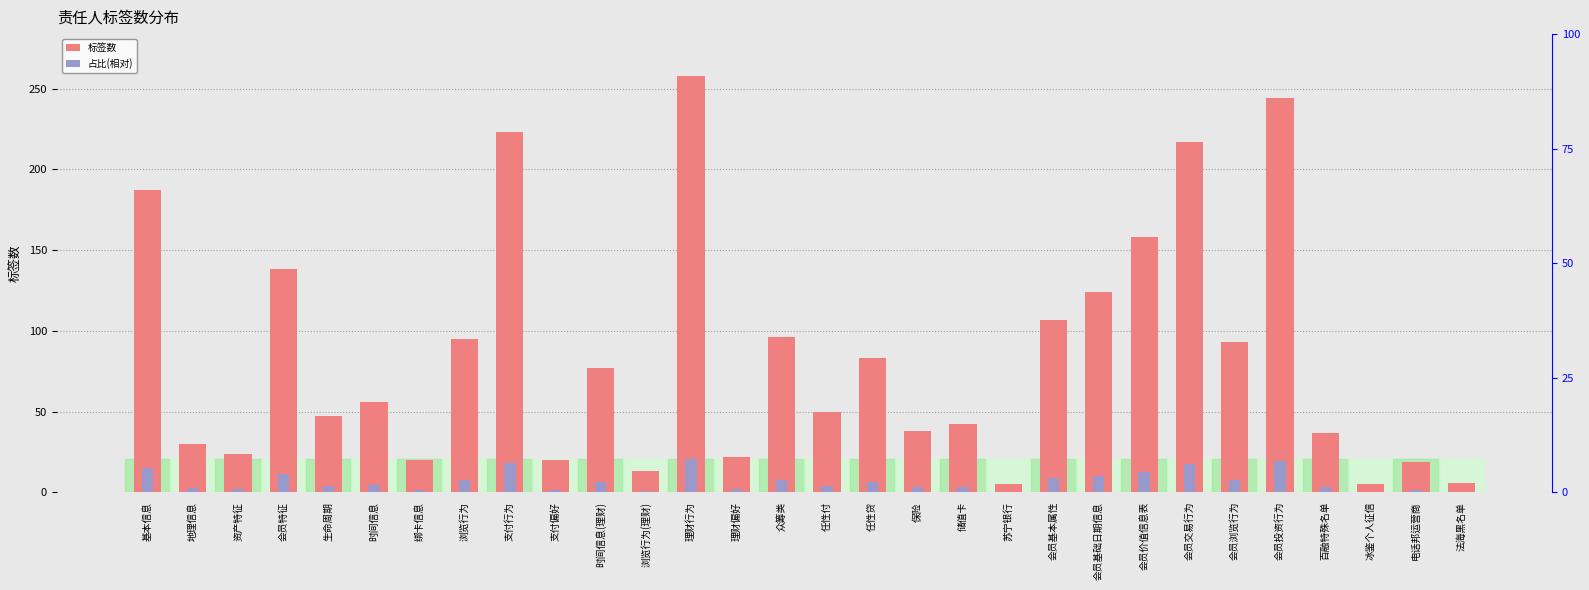

What is the value of the 占比(相对) bar at the 2nd from the left?

2.4